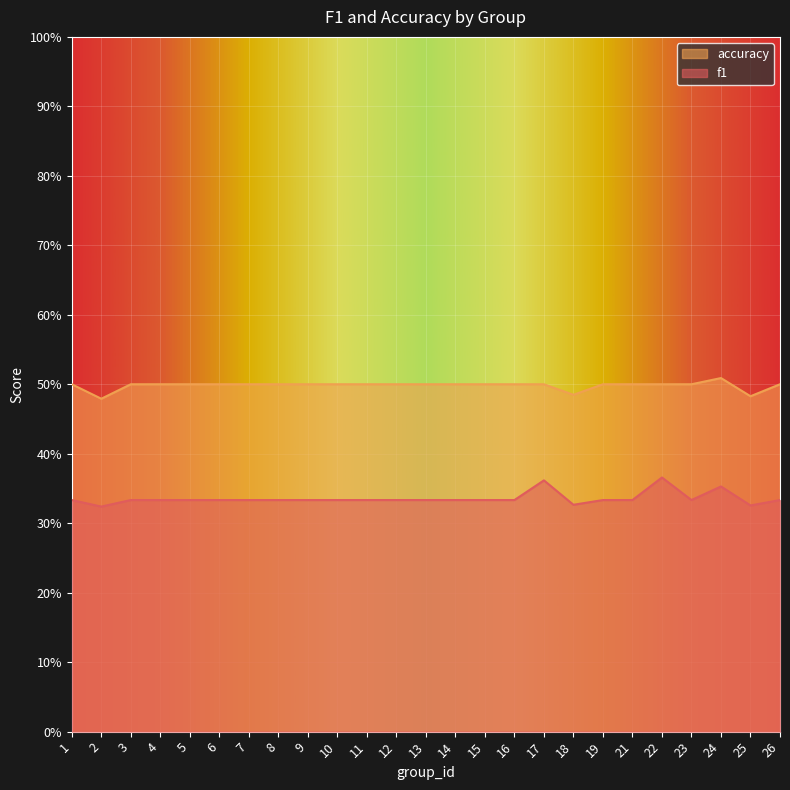

Count the number of categories in the chart.

25